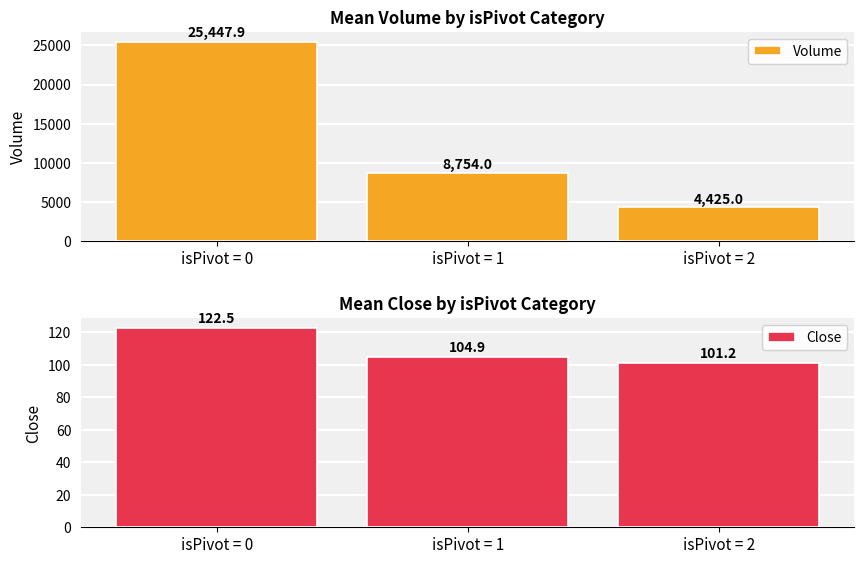

Which category has the highest value across all series?

isPivot = 0